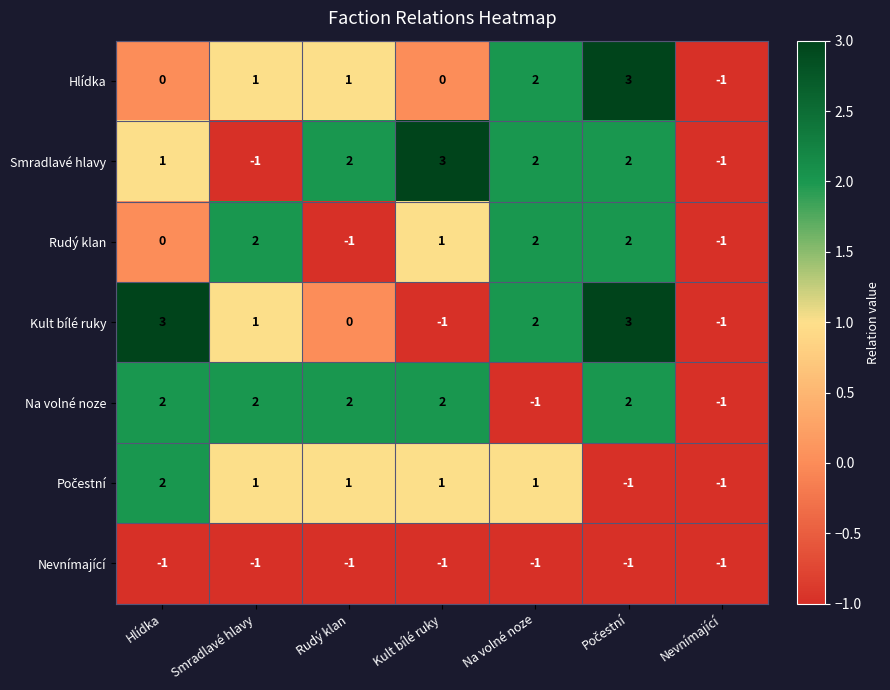

Is it true that Kult bílé ruky equals 1 at Na volné noze?

False